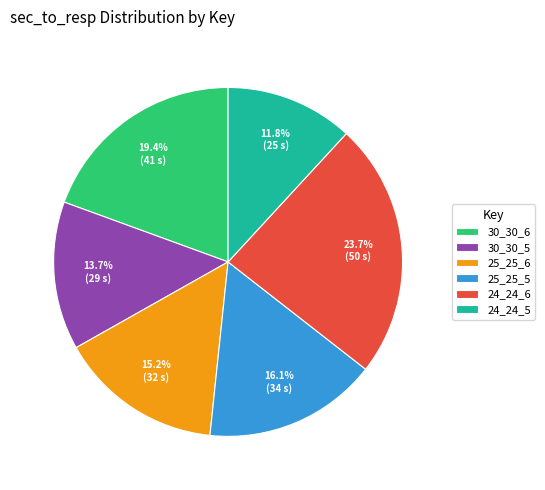

To the nearest percent, what is the difference between the largest and smallest slice percentages?

12%